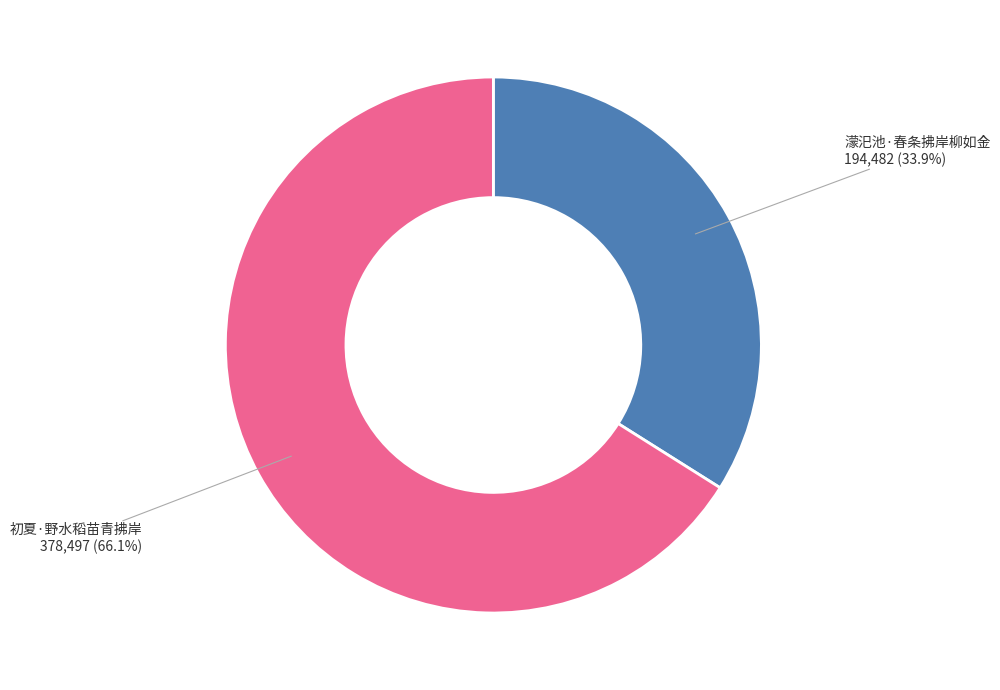

What is the majority slice?

初夏·野水稻苗青拂岸